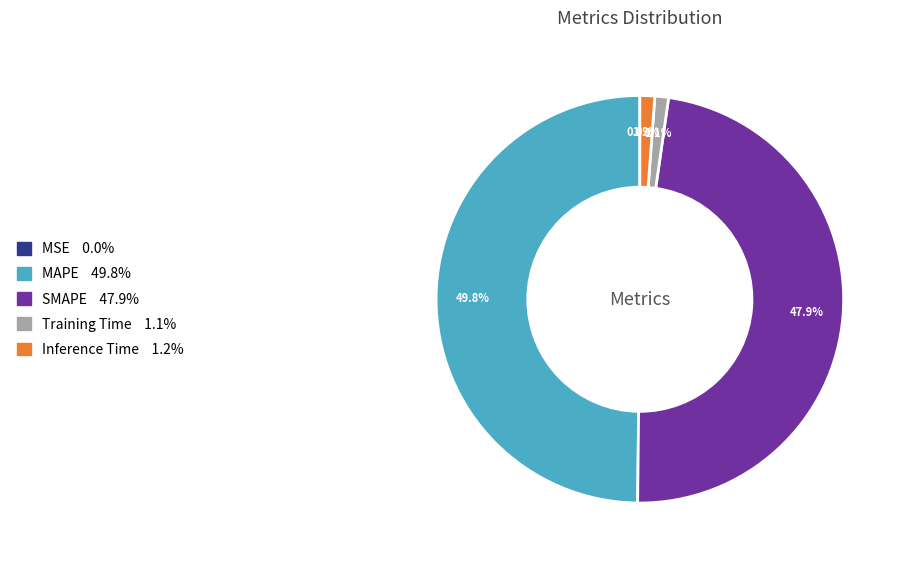

To the nearest percent, what percentage of the pie is MAPE?

50%